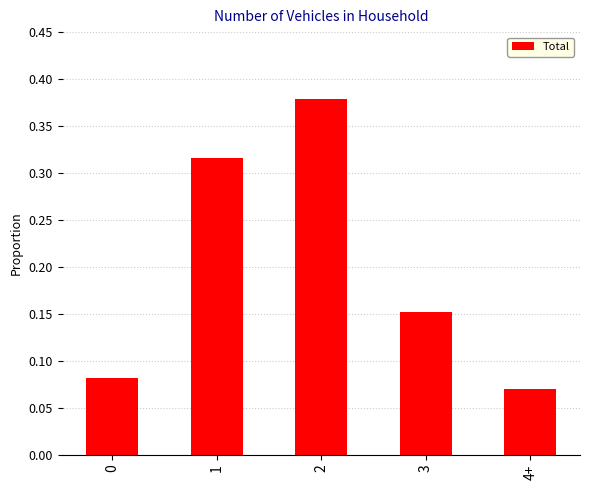

Between 2 and 1, which is larger?

2